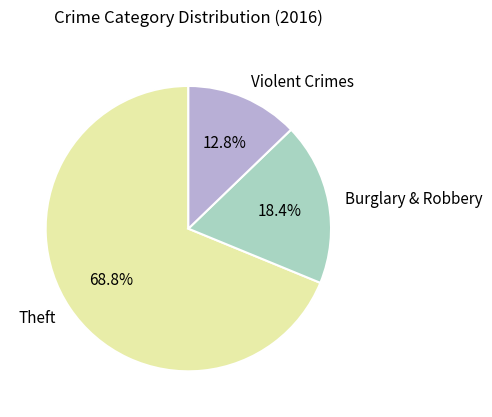

What is the majority slice?

Theft